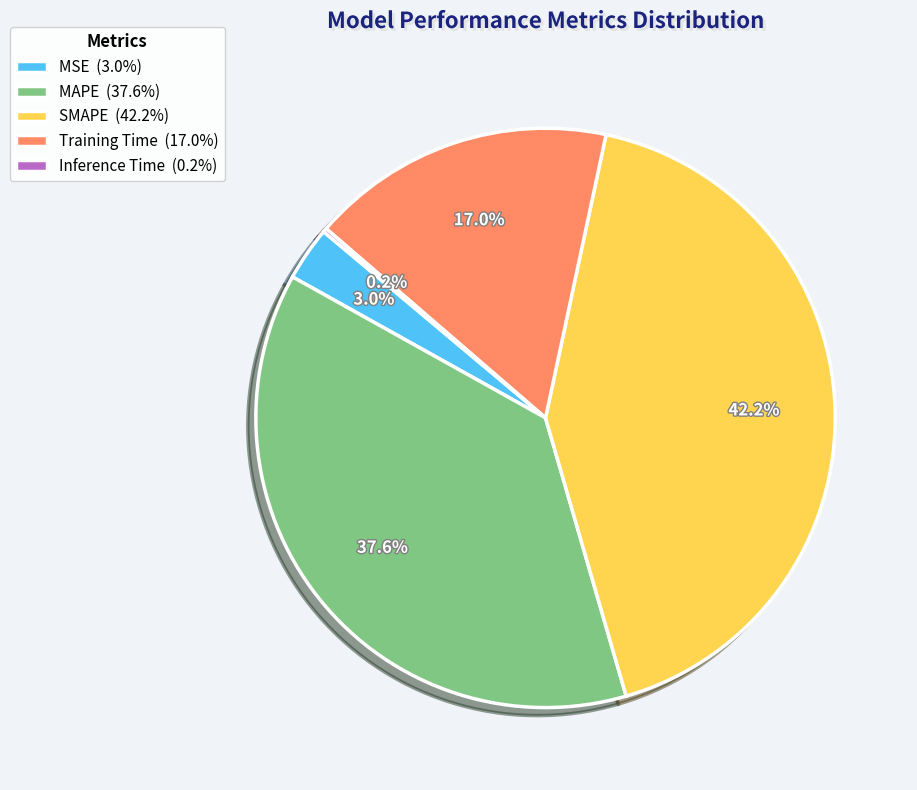

To the nearest percent, what portion does MAPE represent?

38%